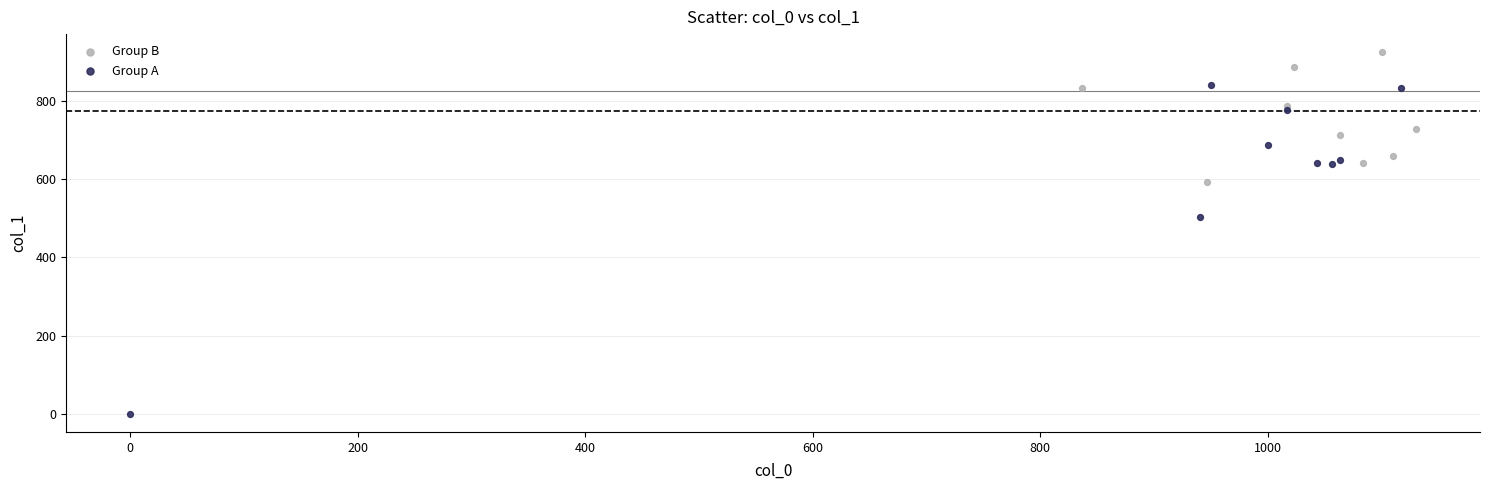

Which series has the largest Y range (max minus min)?

Group A